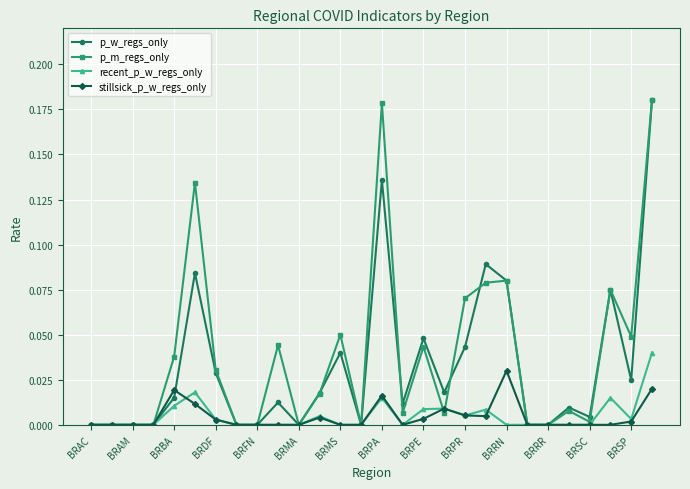

True or false: p_w_regs_only has more than 2 points higher than both neighbors.

True